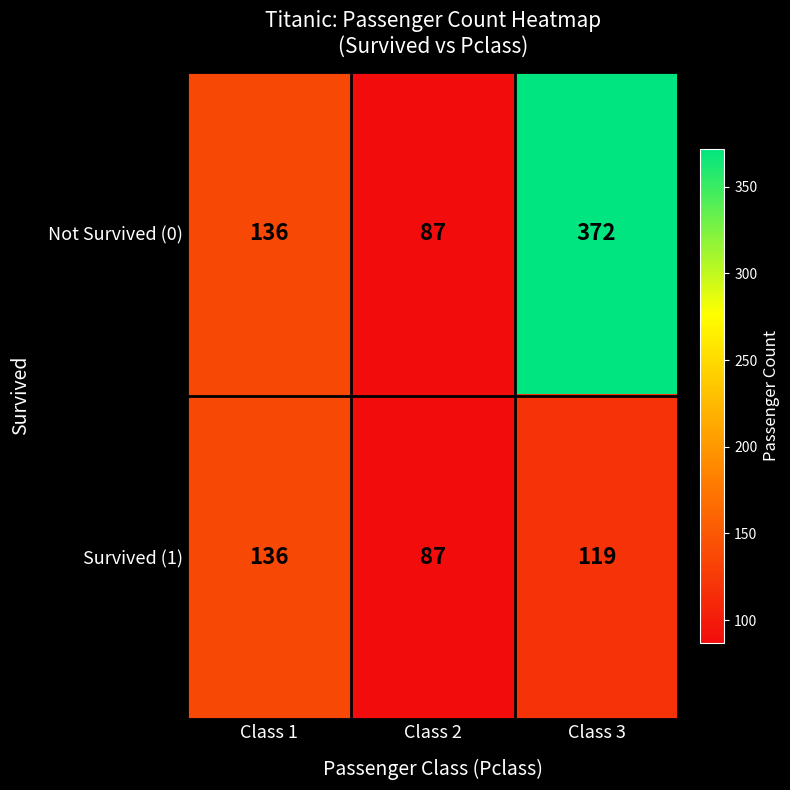

True or false: Not Survived (0) has a value of 136 at Class 1.

True